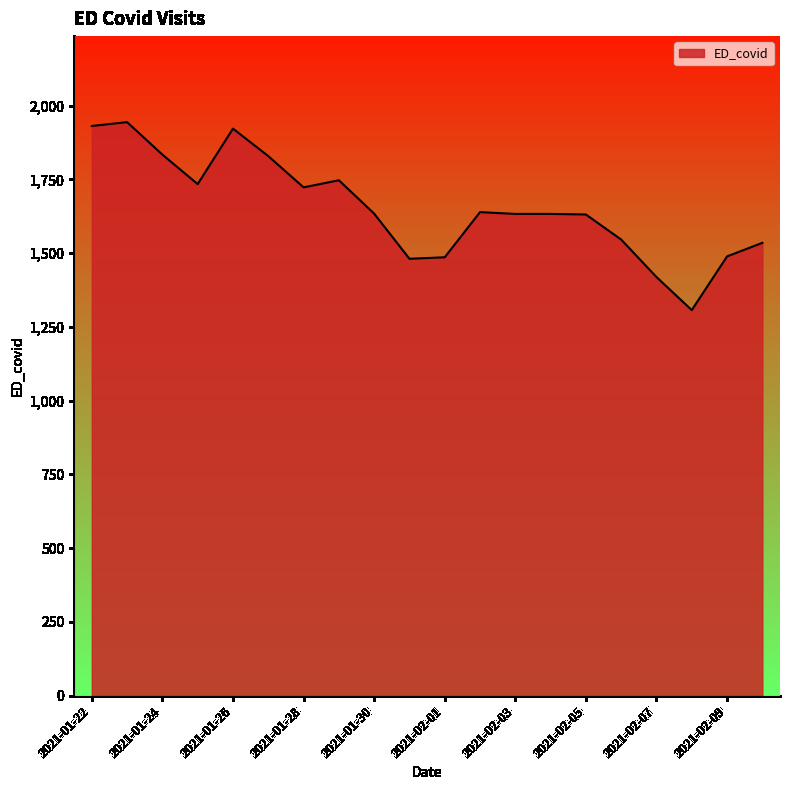

What is the maximum value shown in the chart?

1944